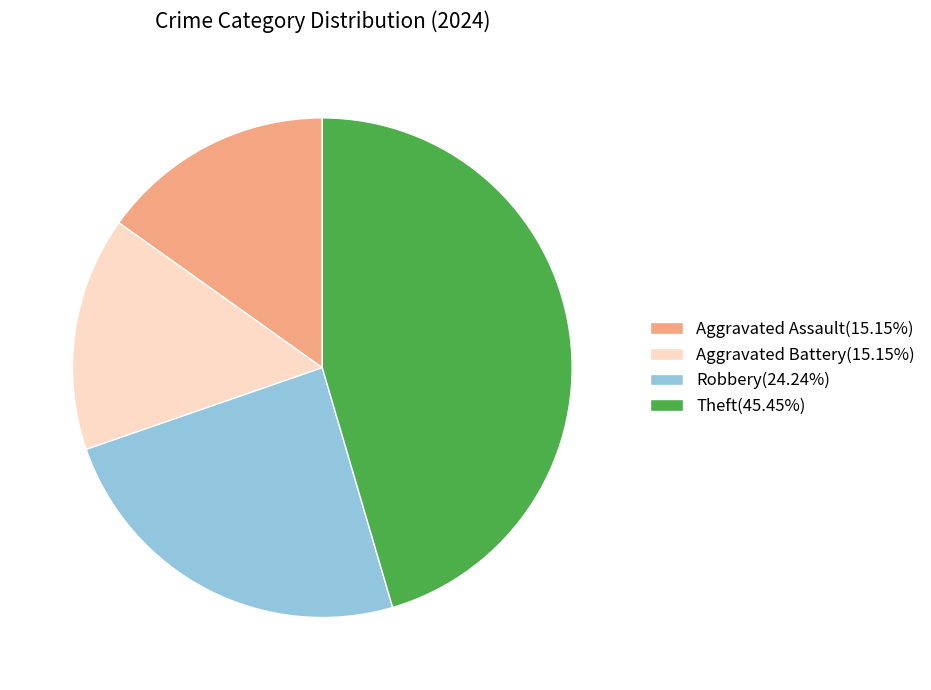

Does Aggravated Battery(15.15%) represent more than half of the total?

No